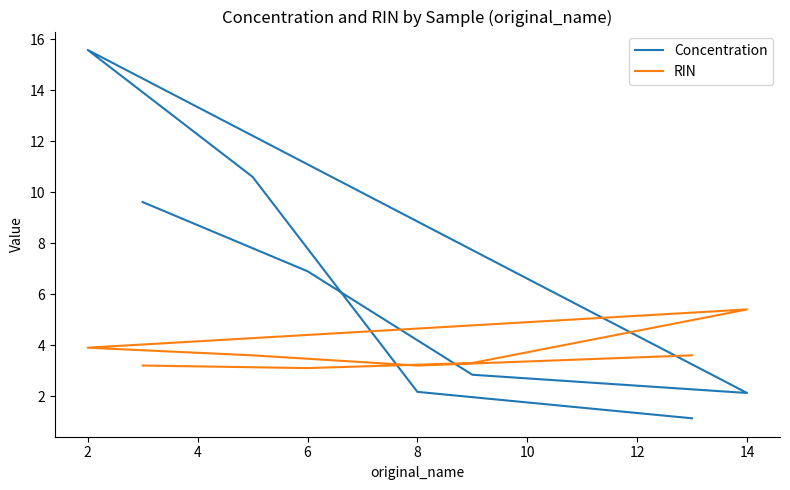

How many data points in Concentration are less than 6?

4